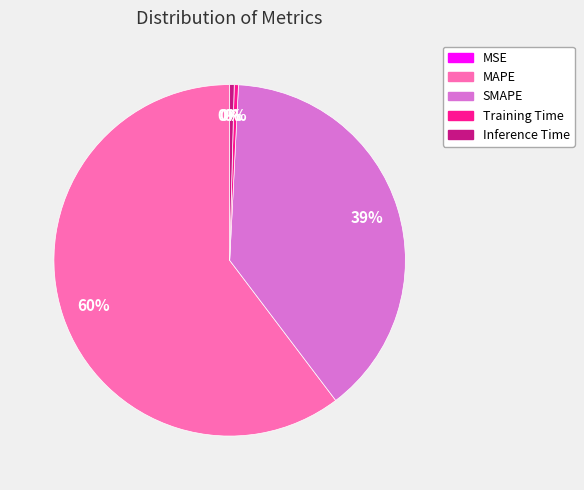

Which has a higher value, Inference Time or MAPE?

MAPE